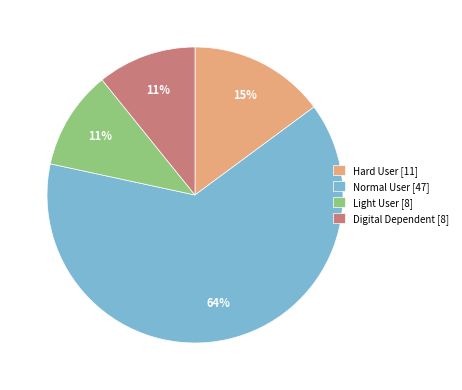

The Light User slice represents 23% of the pie. True or false?

False